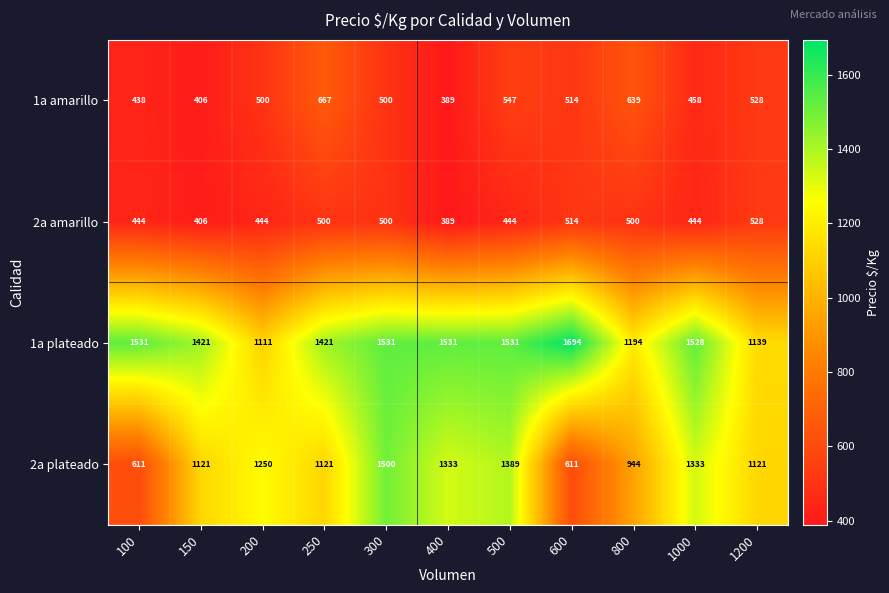

At how many categories does at least one series exceed 1205?

9